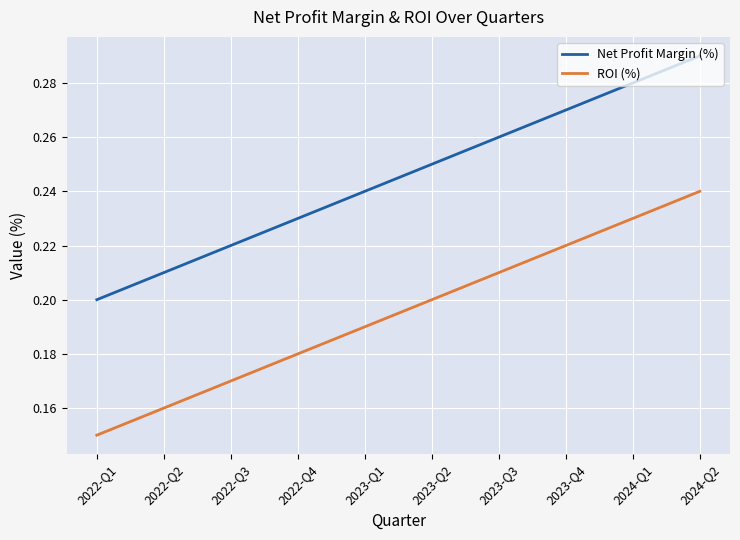

True or false: ROI (%) and Net Profit Margin (%) intersect in this chart.

False